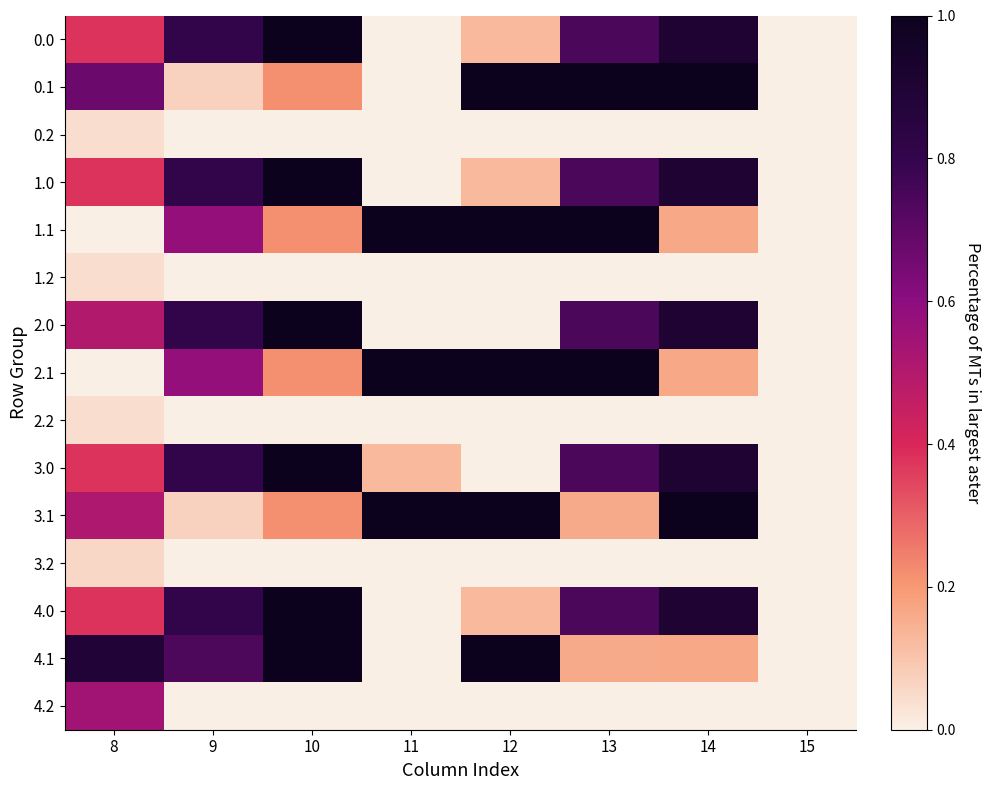

At which category is the sum across all series the highest?

13